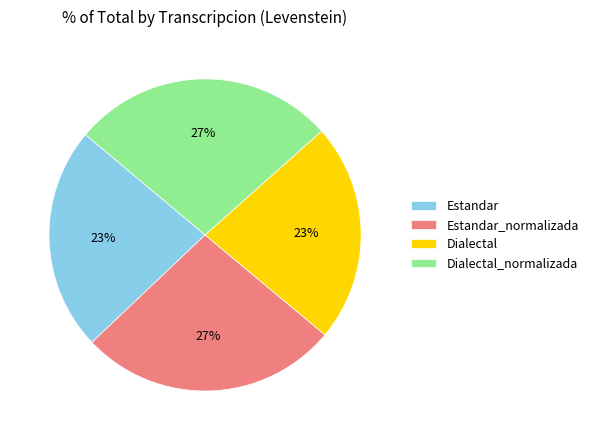

Is it true that Estandar_normalizada is 39% of the pie?

False